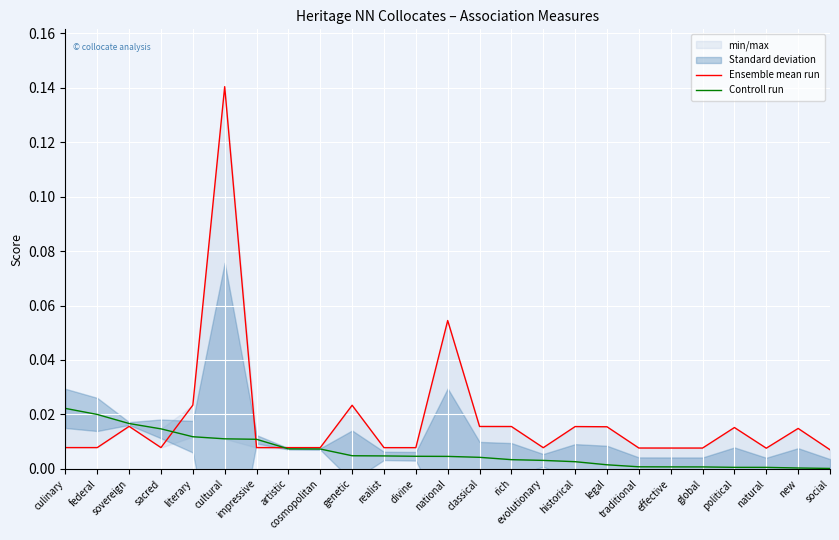

Between sovereign and rich, which series saw the biggest shift?

Controll run